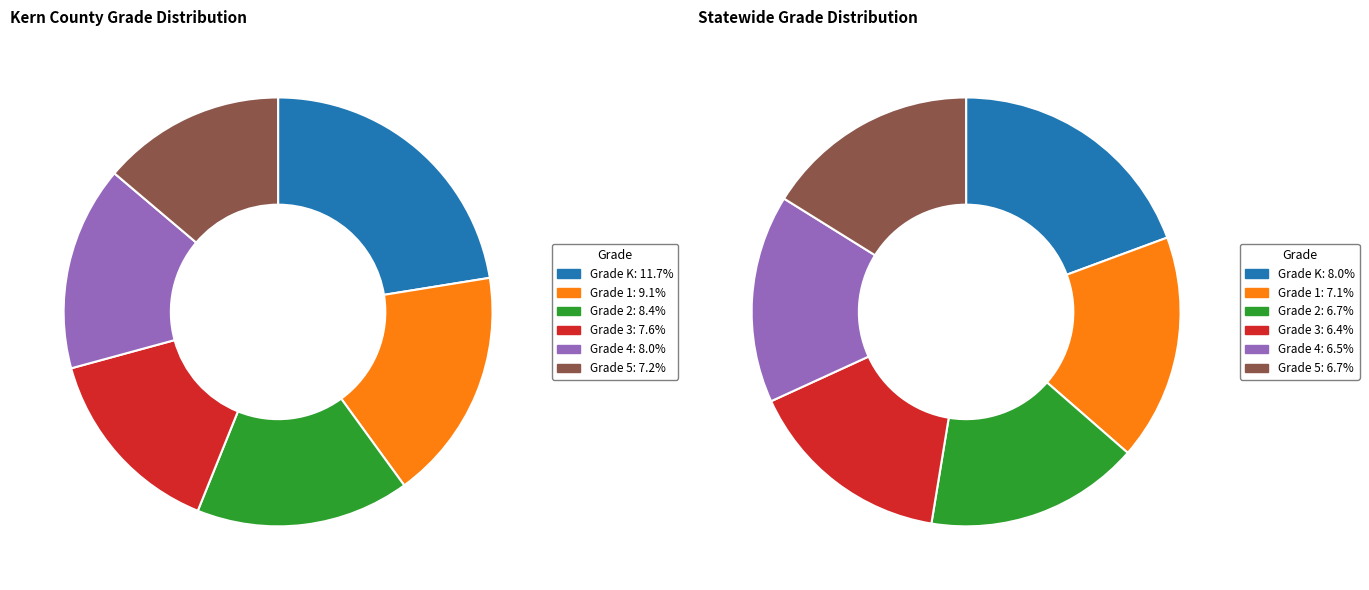

What is the total percentage of Kern County and Statewide?

100.0%